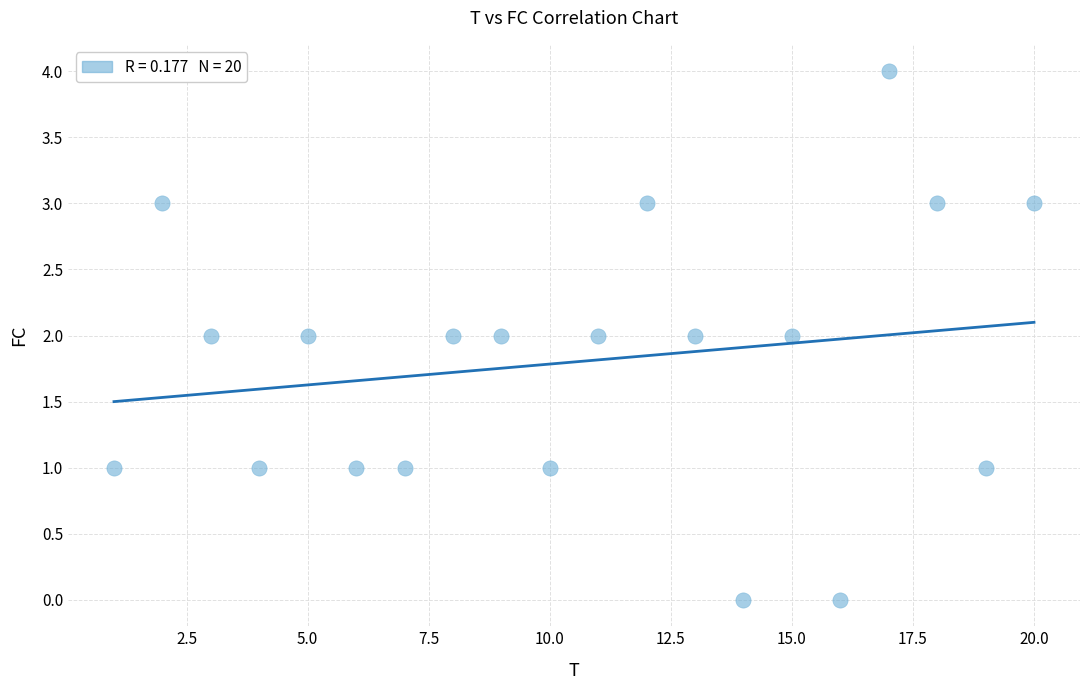

What is the range of Y values (max minus min)?

4